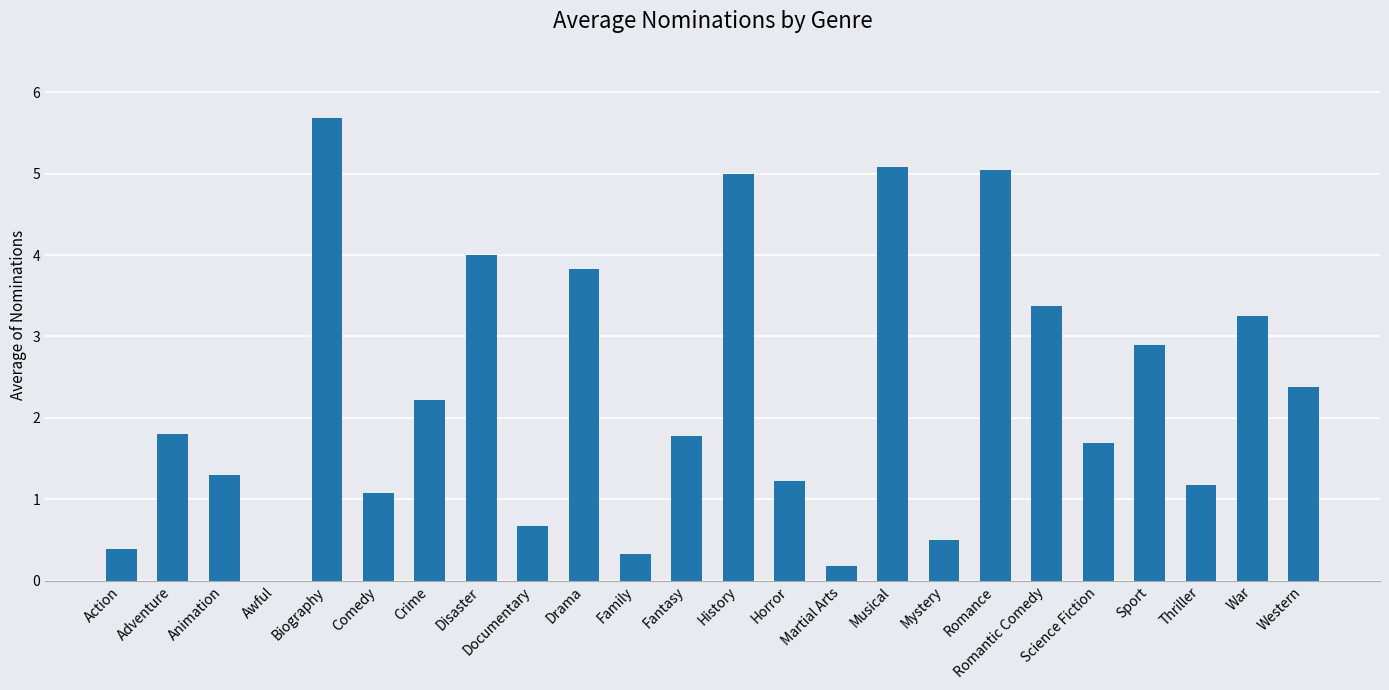

Count the number of data series in this chart.

1